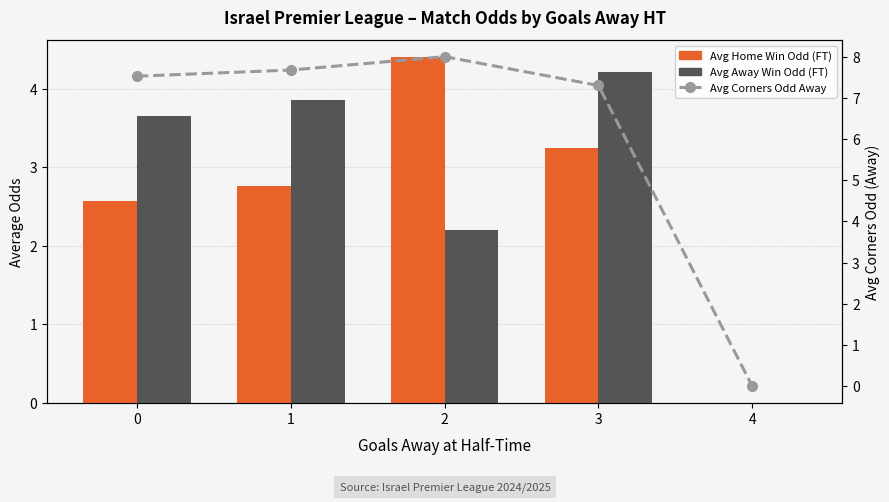

What are all the series names shown in the legend?

Avg Home Win Odd (FT), Avg Away Win Odd (FT), Avg Corners Odd Away